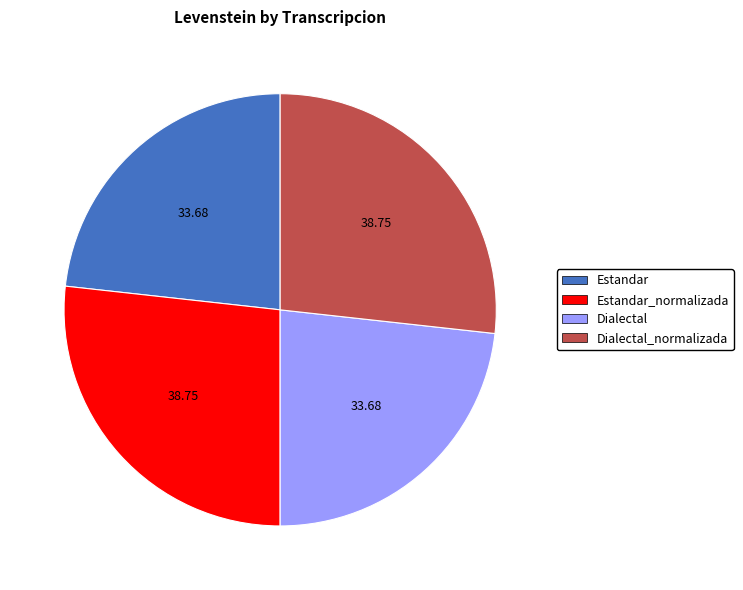

How many slices are in this pie chart?

4